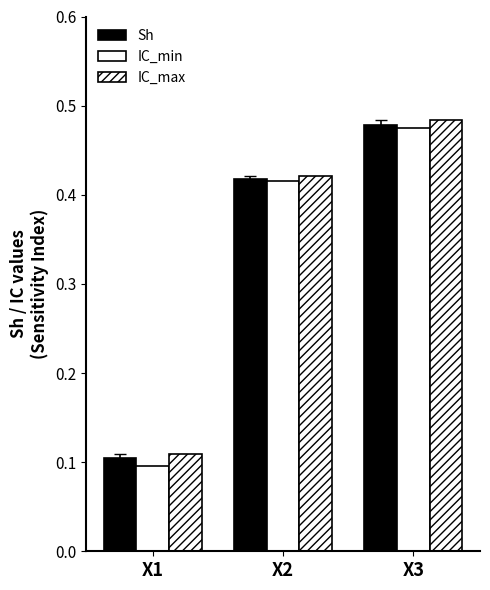

The IC_max series shows 0.1 at X2. True or false?

False